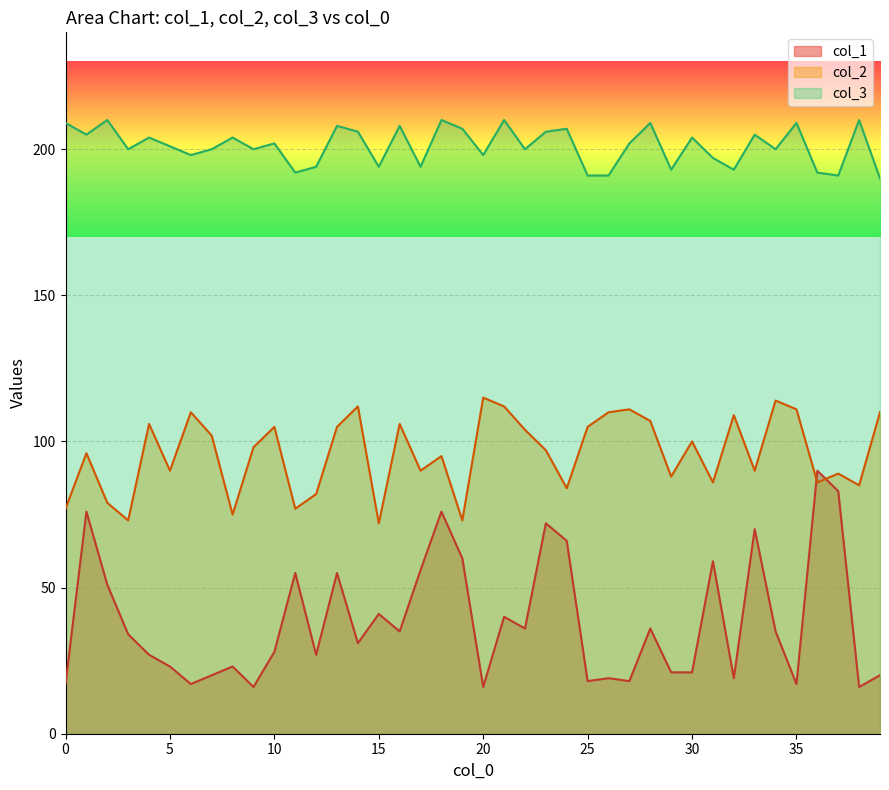

What is the sum of all col_3 values?

8044